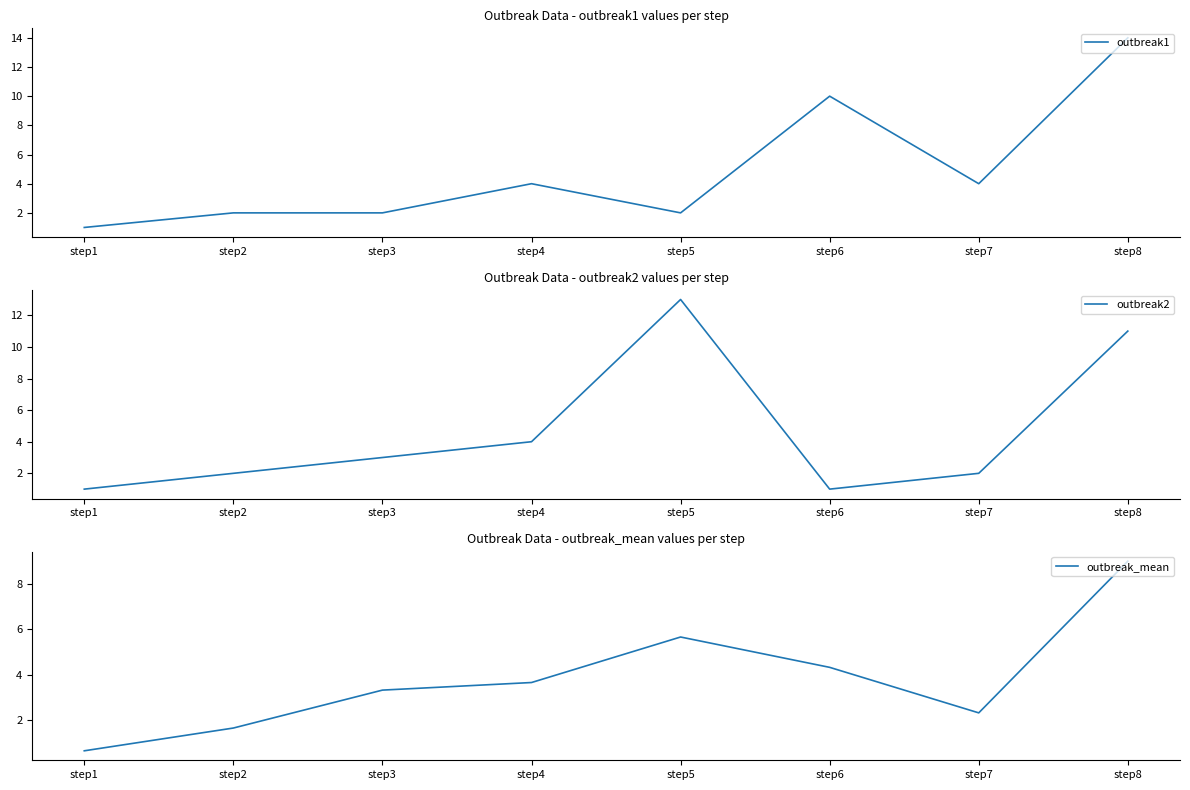

Which series has the largest total across all categories?

outbreak1